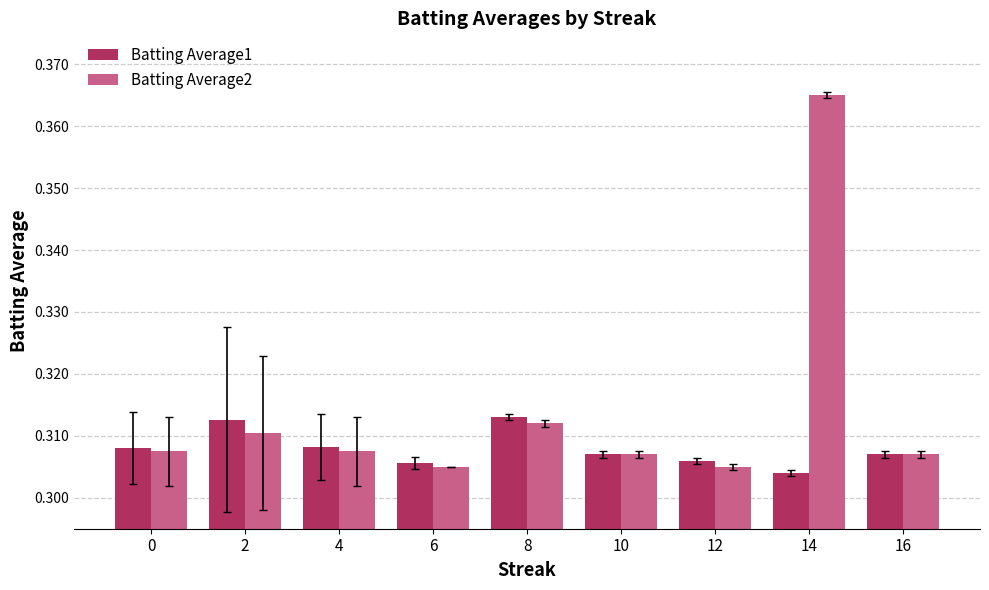

List the series in order of their overall mean, lowest first.

Batting Average1, Batting Average2